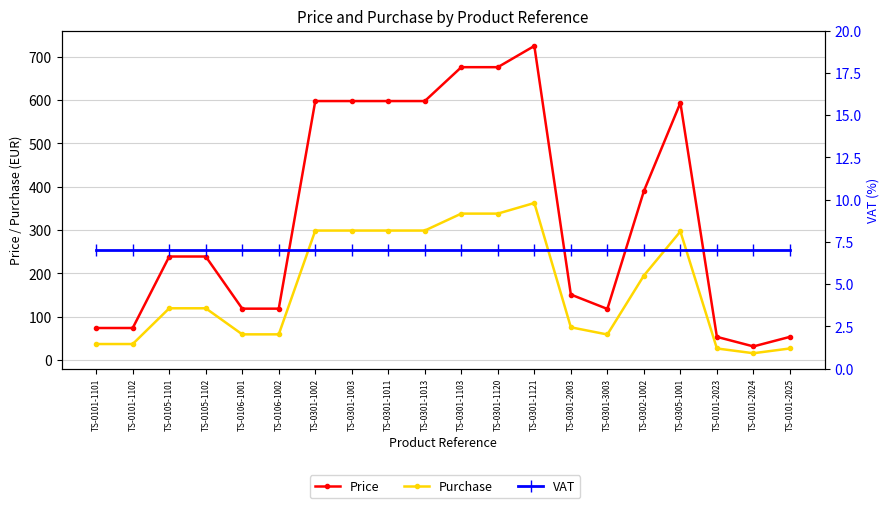

Where is the first local maximum for Purchase?

TS-0301-1121